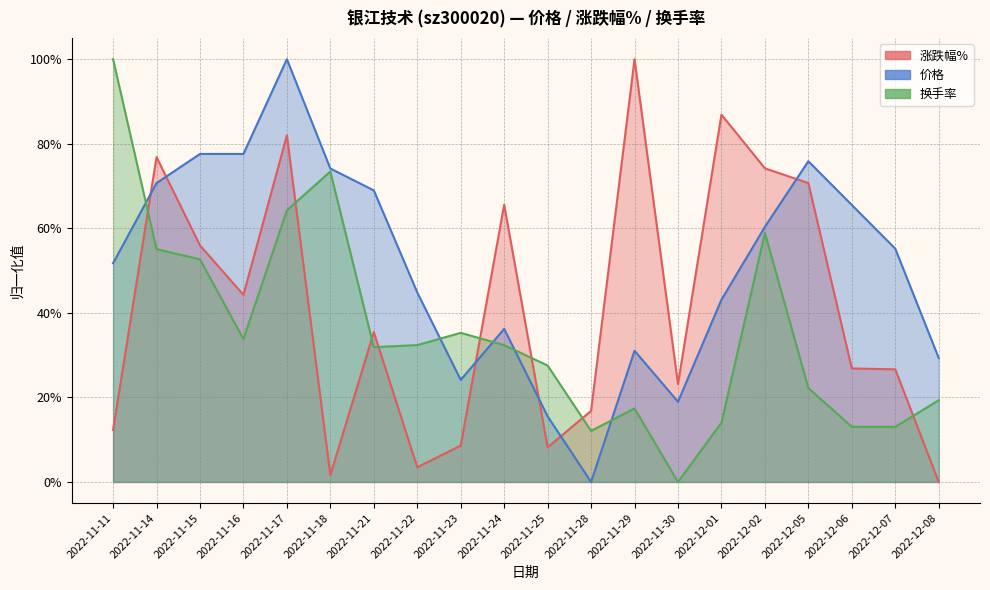

Does the chart display data point markers on the line(s)?

No